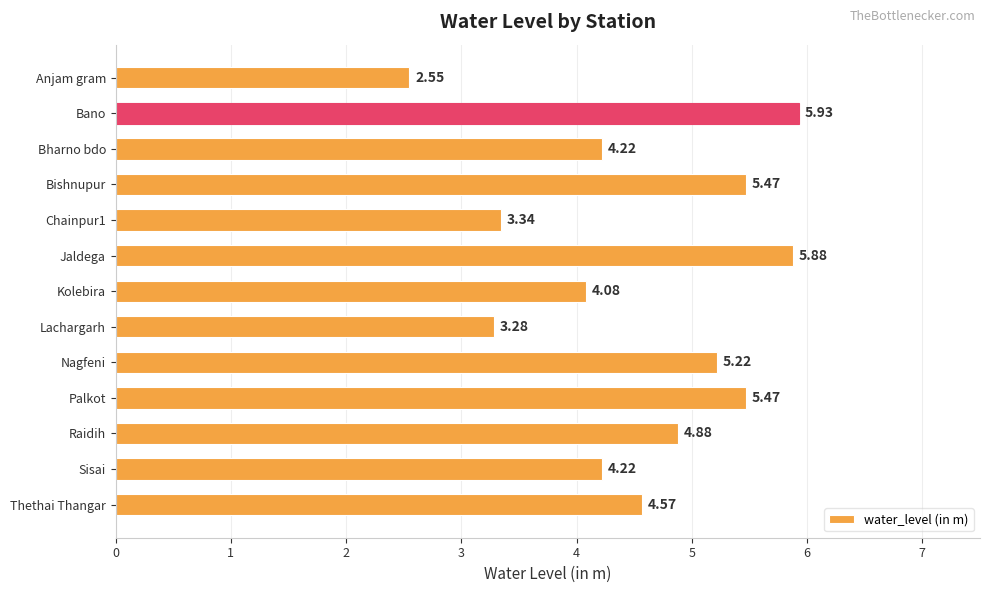

What is the average value?

4.5